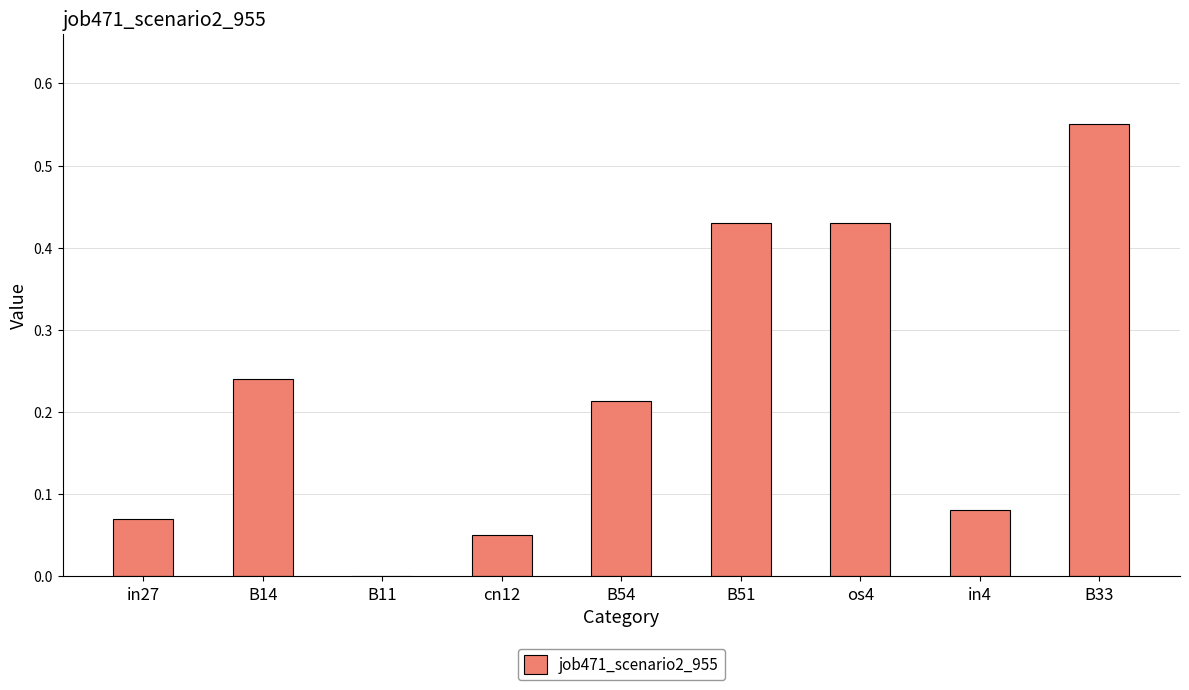

How many positive values are there?

8